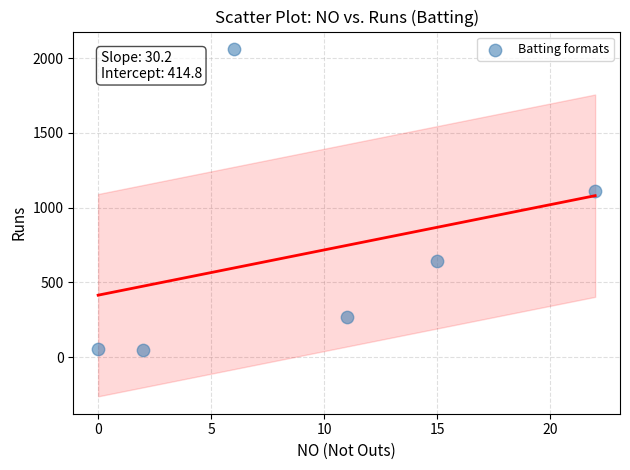

What is the average Y value?

697